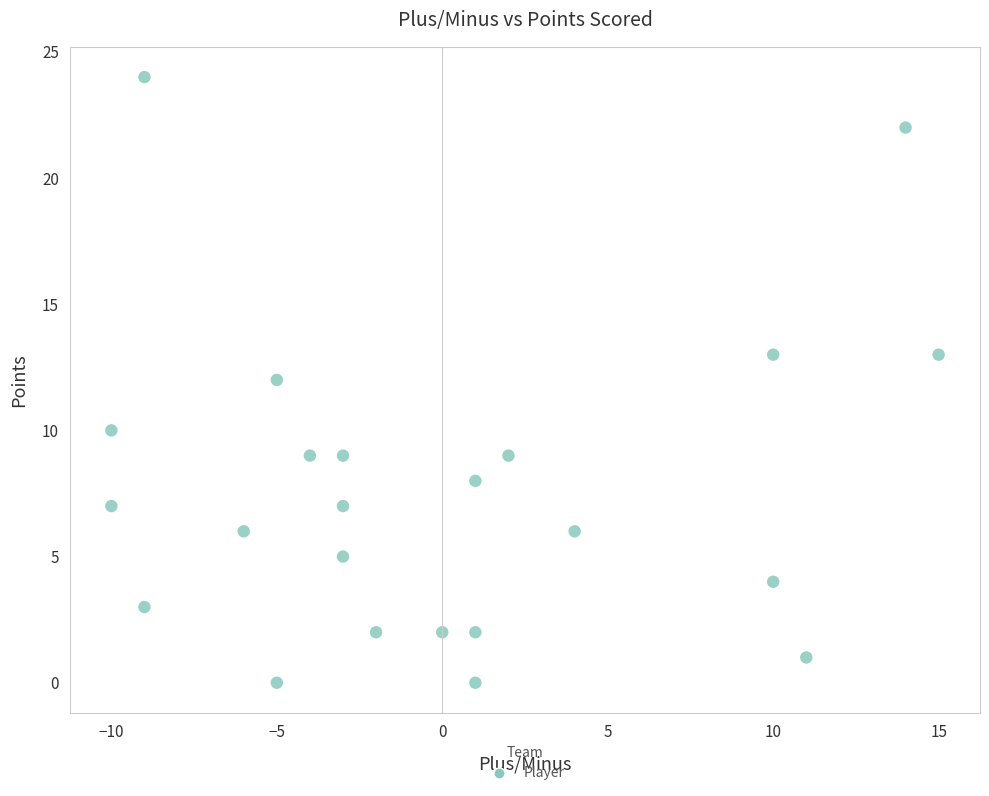

What is the range of Y values (max minus min)?

24